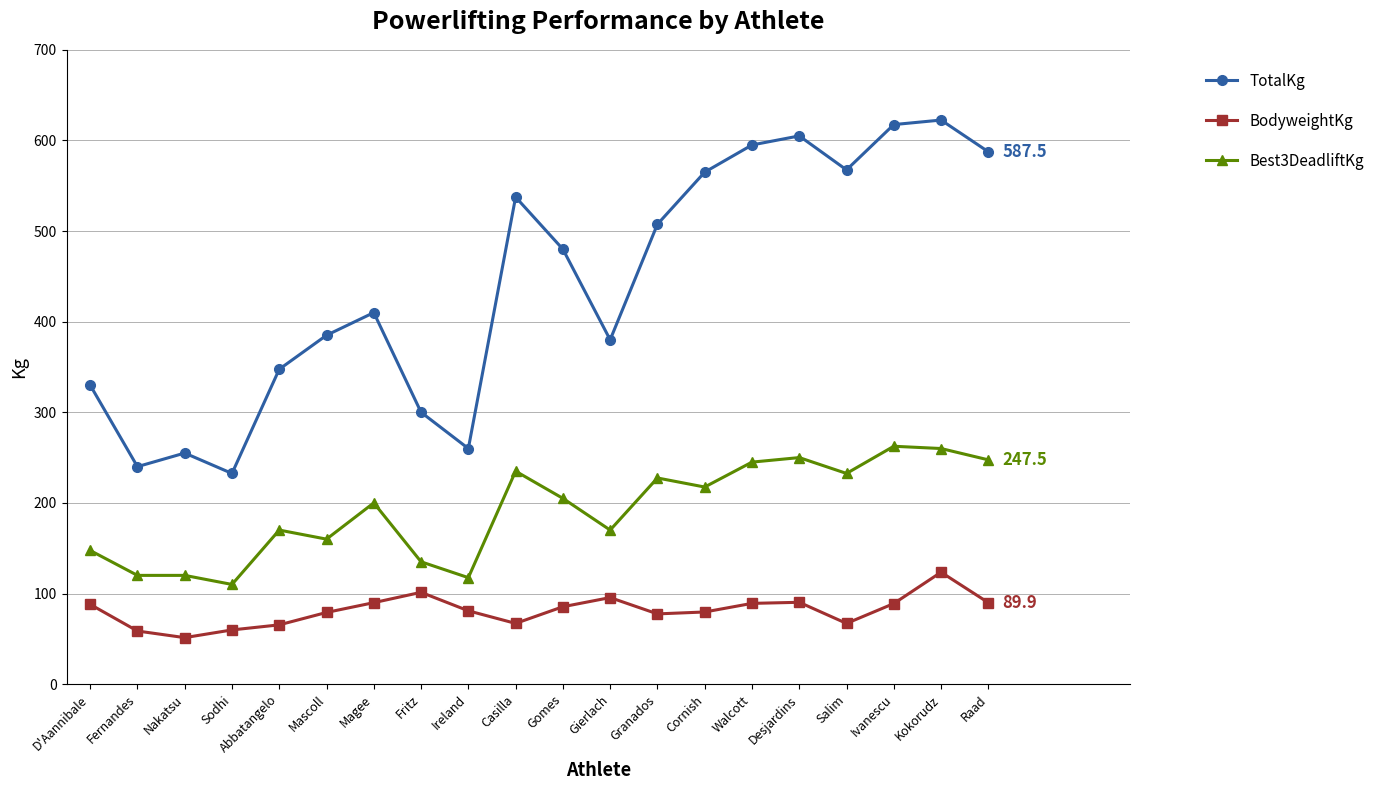

How many interior local peaks does the TotalKg series have?

5